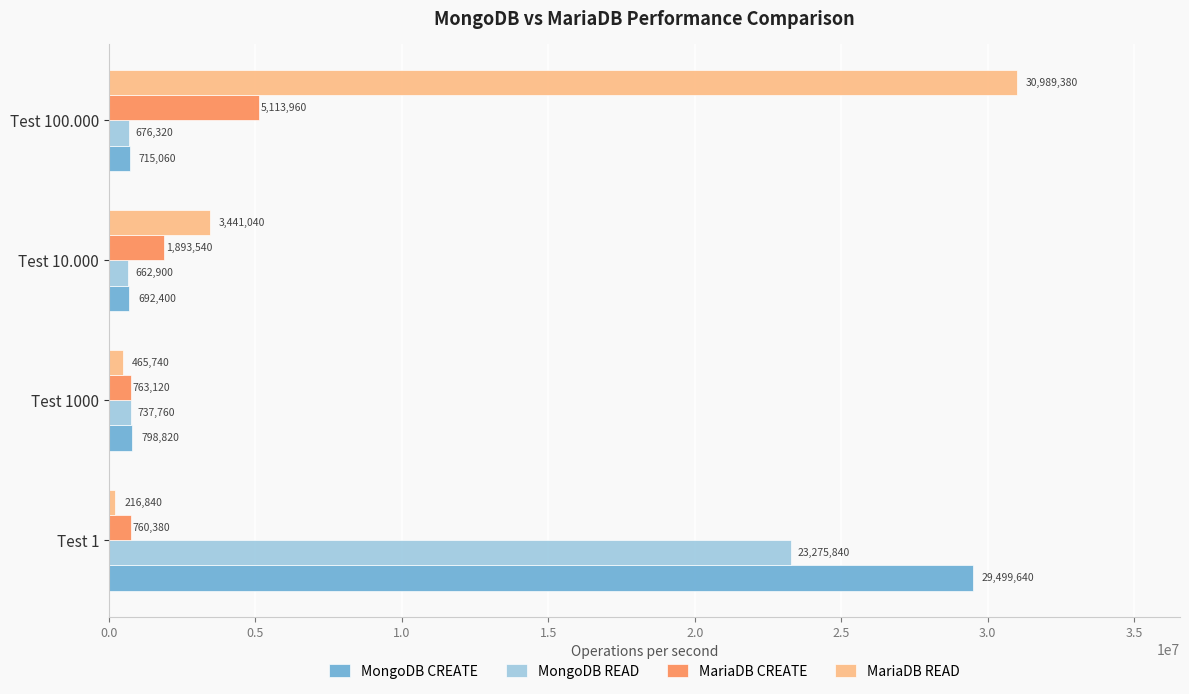

At which label is MariaDB READ closest to 15603110?

Test 10.000